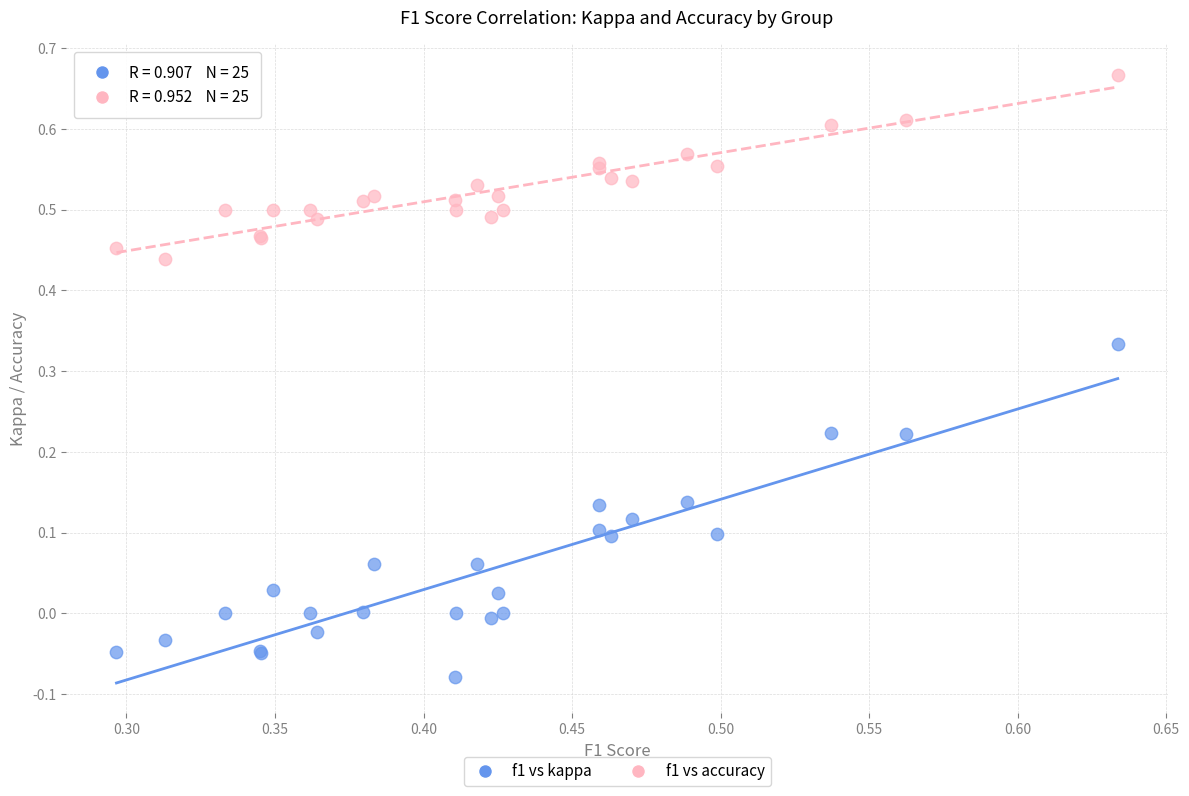

Which series contains the lowest Y value?

f1 vs kappa